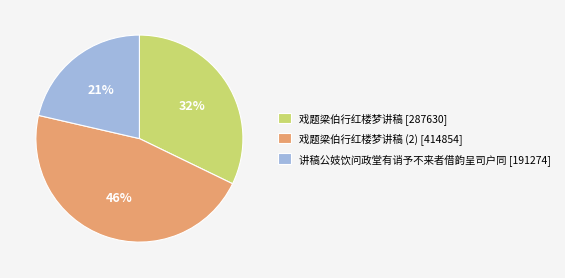

Is the sum of 戏题梁伯行红楼梦讲稿 [287630] and 戏题梁伯行红楼梦讲稿 (2) [414854] greater than half?

Yes